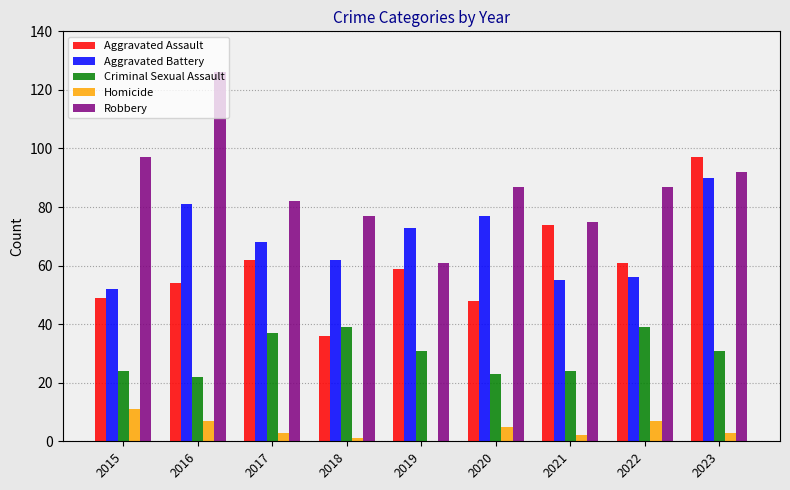

Which label corresponds to the largest value in the chart?

2016